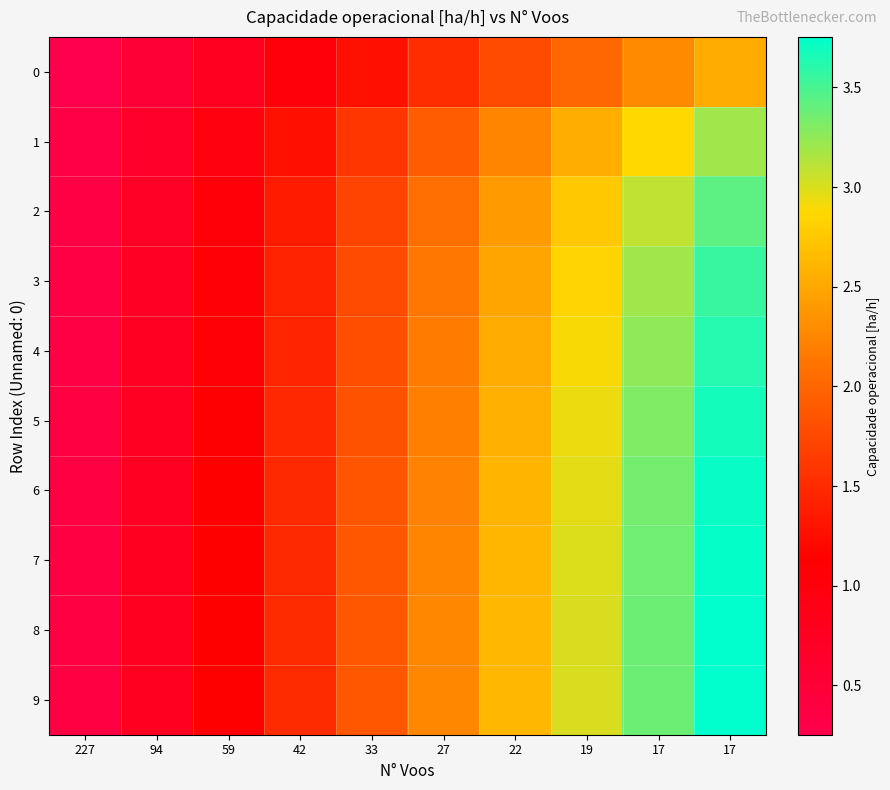

Rank the series at 227 from highest to lowest value.

8, 9, 7, 6, 5, 4, 3, 2, 1, 0